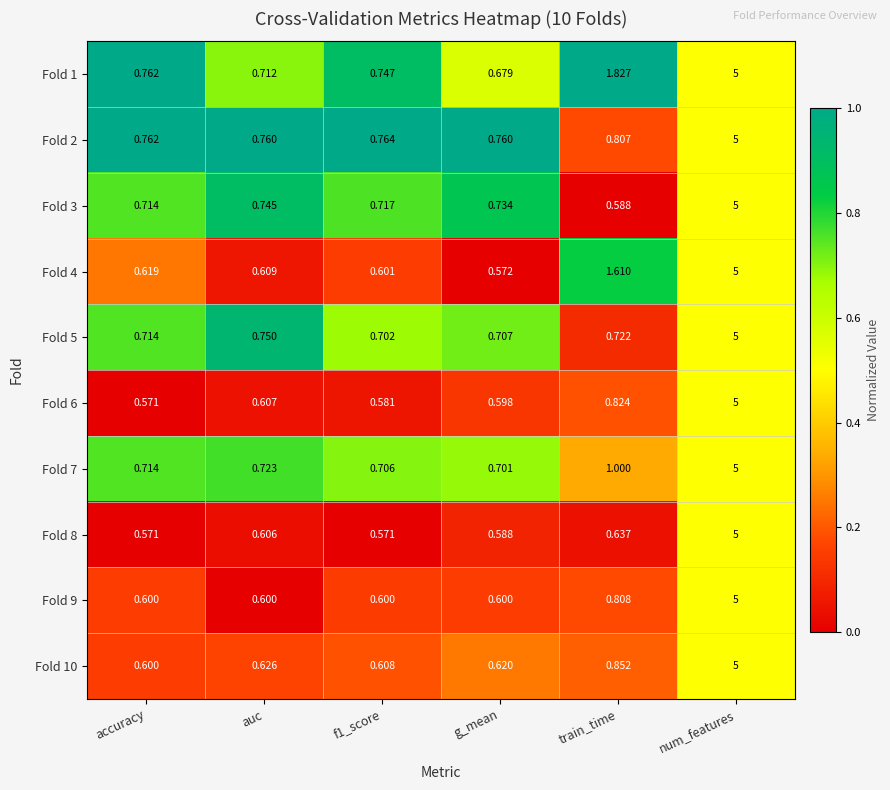

Which category has the highest value across all series?

num_features